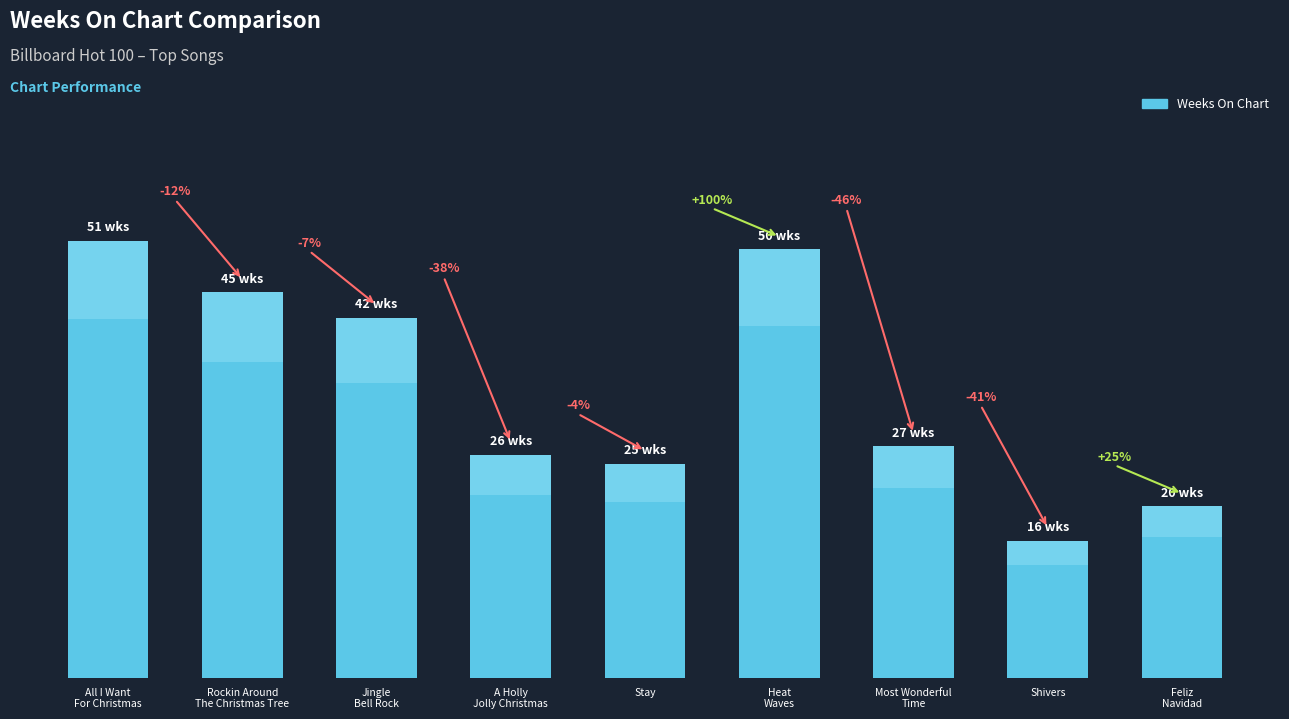

What is the greatest value displayed?

51